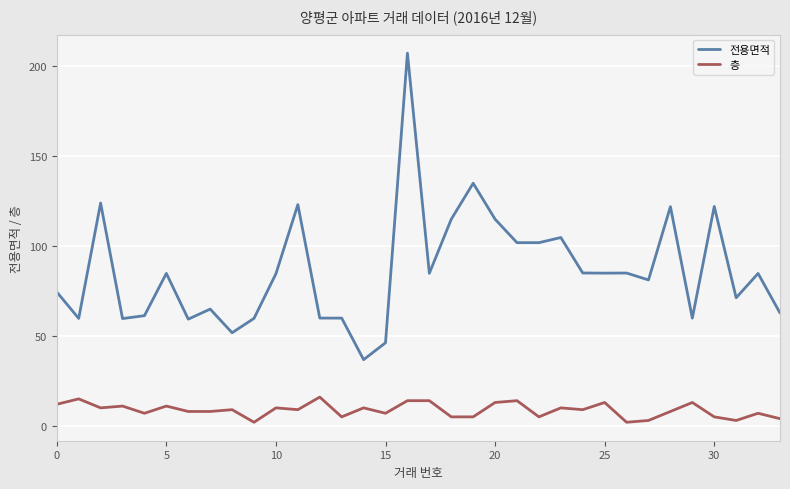

What is the difference between the maximum and minimum values in the 전용면적 series?

170.4